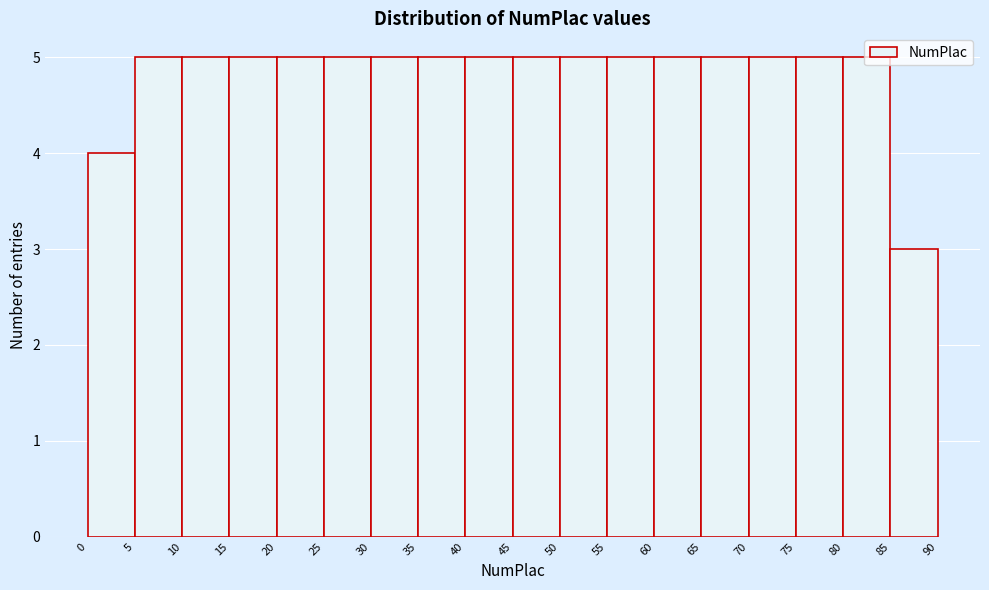

What is the height of the bar covering 15 to 20 on the x-axis? The values are not printed on the chart, so give them approximately, as read against the axis.

5